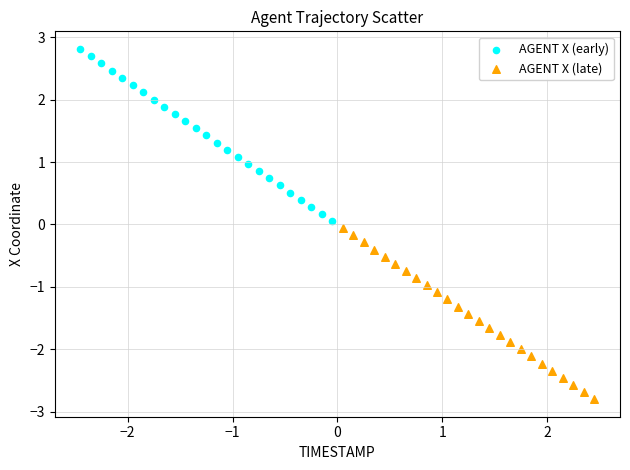

Which series contains the highest Y value?

AGENT X (early)